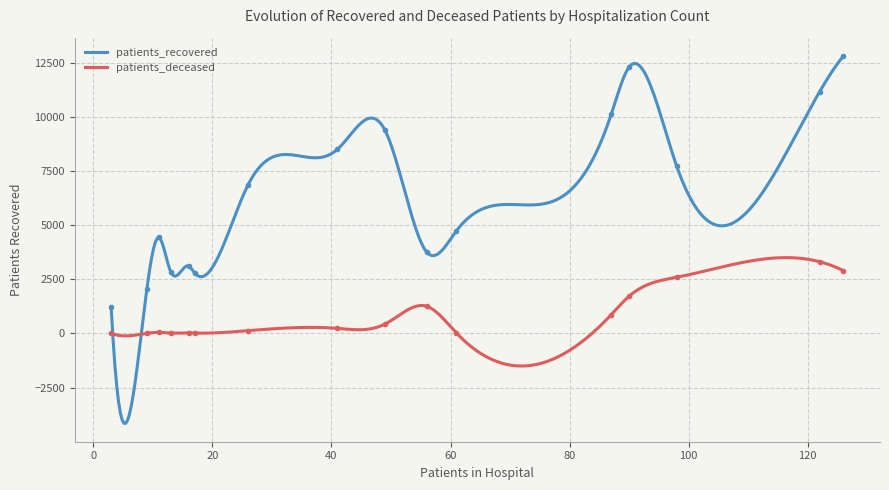

True or false: patients_deceased has a value of 4 at 30-34.

False